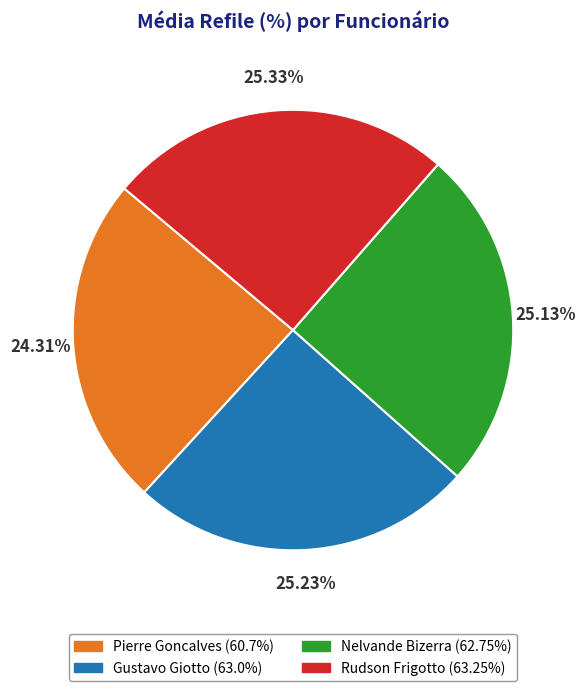

Does Gustavo Giotto account for over 50% of the chart?

No